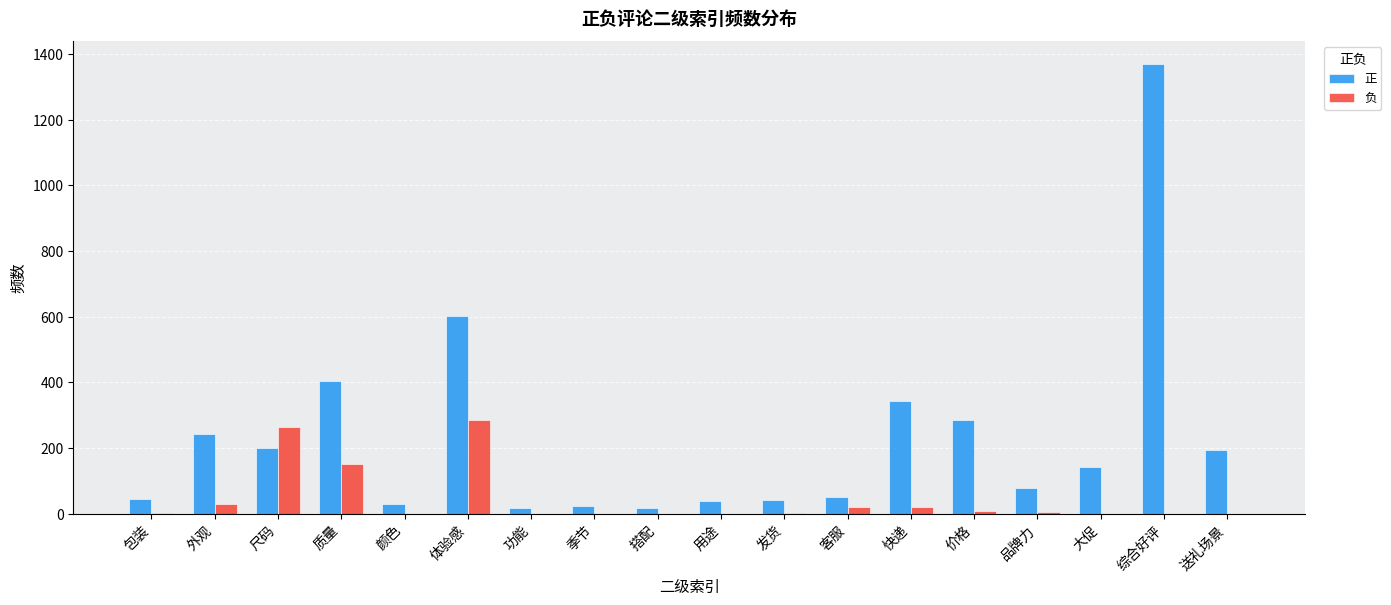

What is the average value of the 负 series?

44